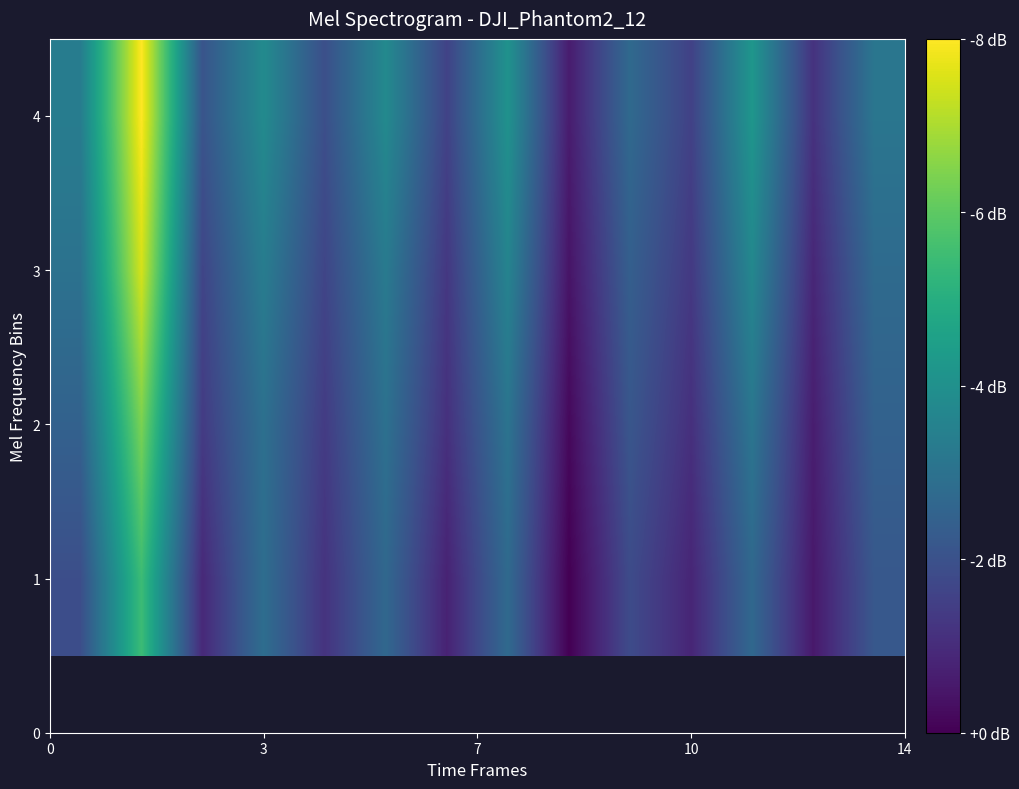

What is the greatest value displayed?

1.0